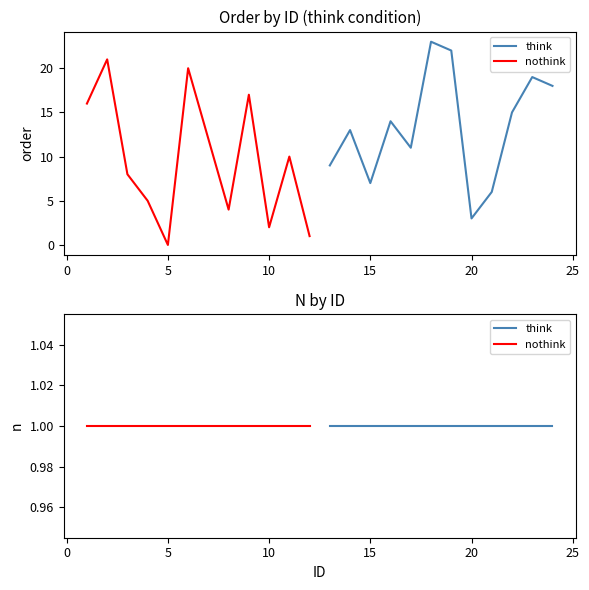

The nothink series shows 4 at 25. True or false?

False